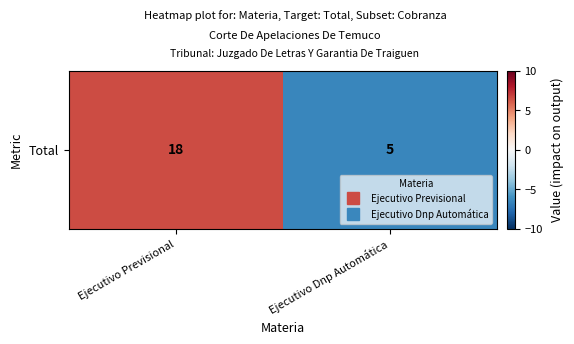

What is the change in value from Ejecutivo Previsional to Ejecutivo Dnp Automática?

-13.0